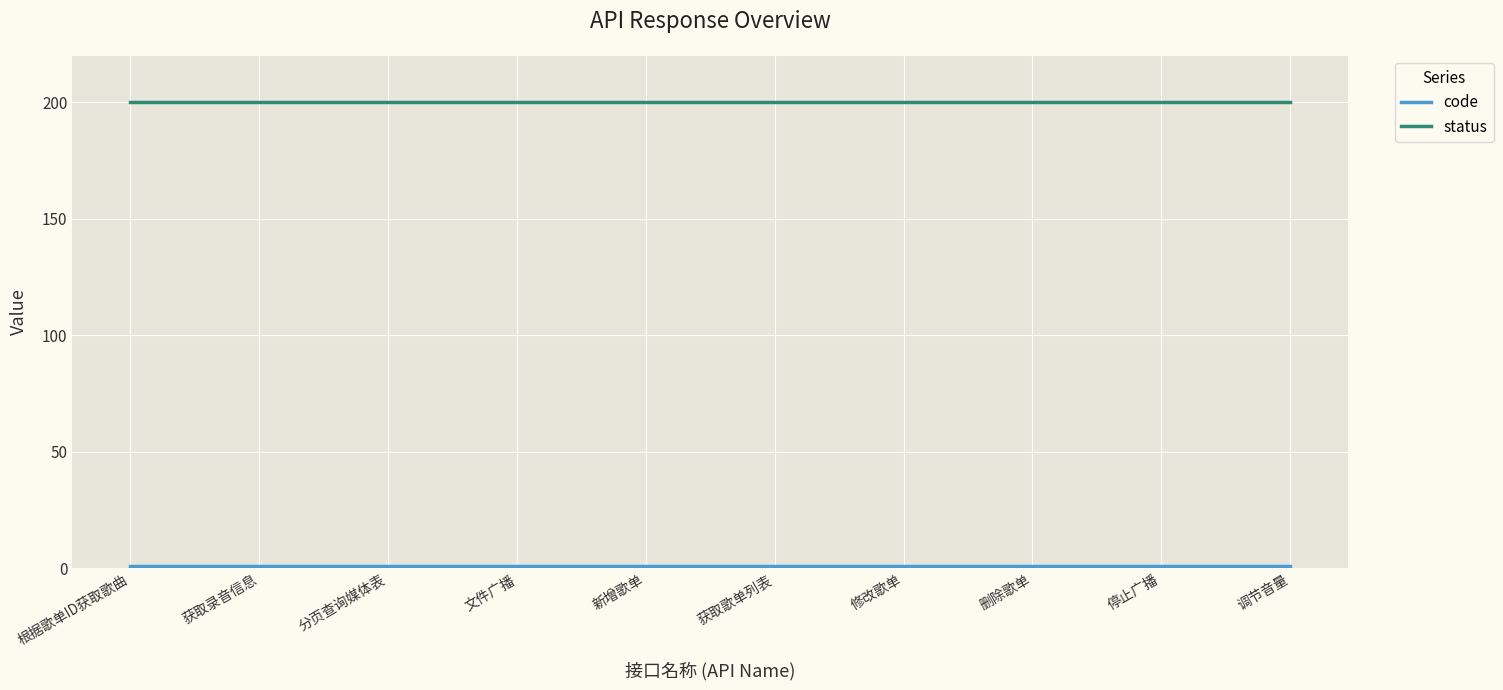

Which series has the largest total across all categories?

status